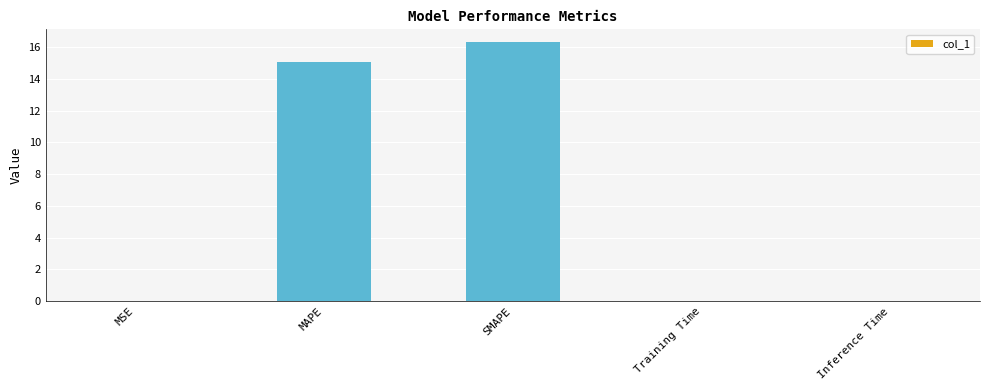

Which label corresponds to the largest value in the chart?

SMAPE